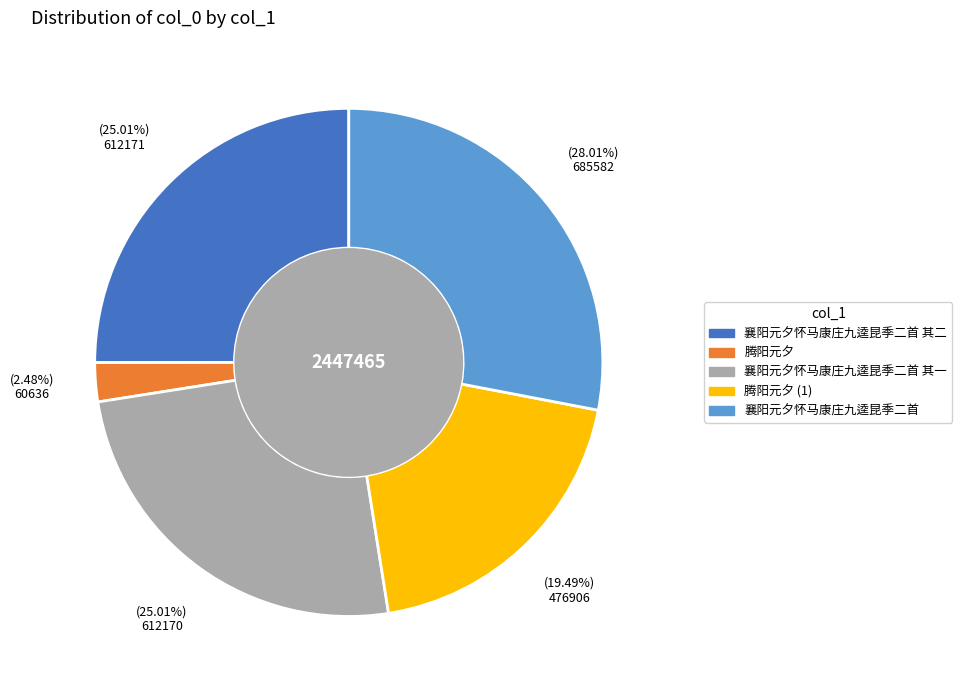

Does any single category account for the majority?

No